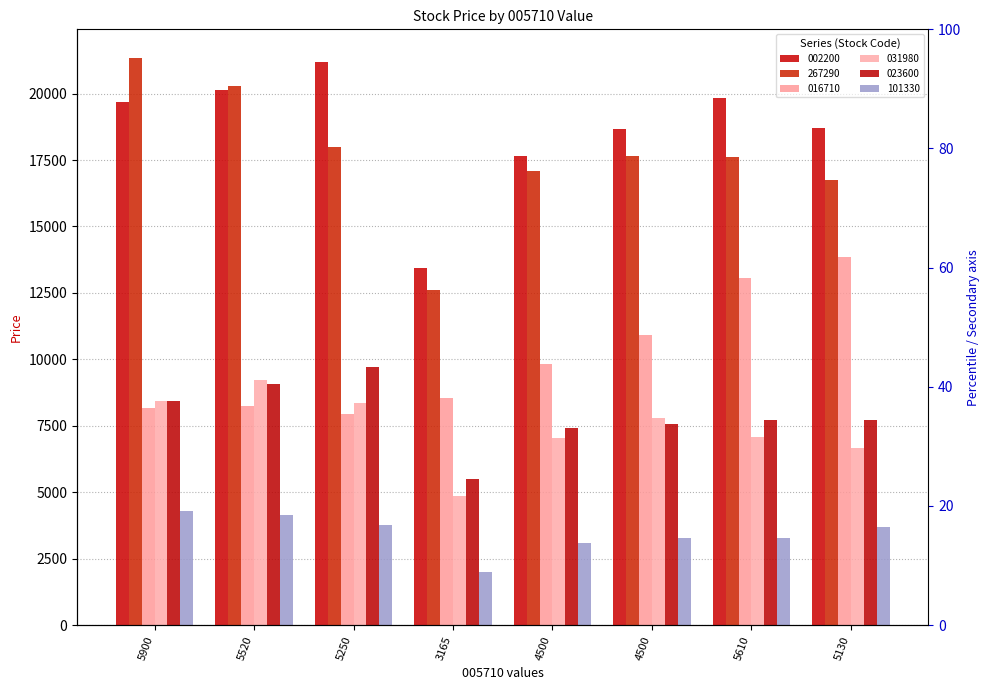

Does the chart contain stacked bars?

No